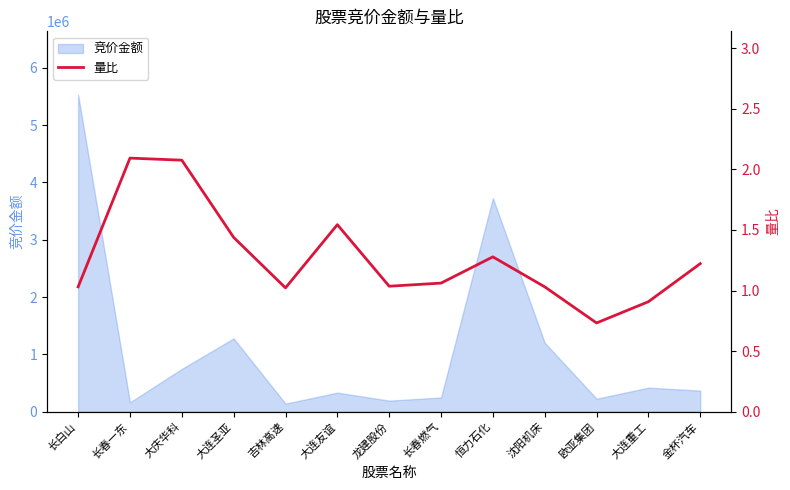

What is the average value?

1.3